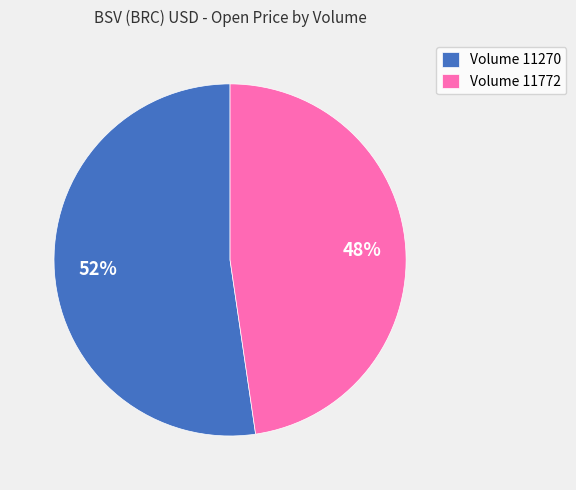

Between Volume 11270 and Volume 11772, which is larger?

Volume 11270